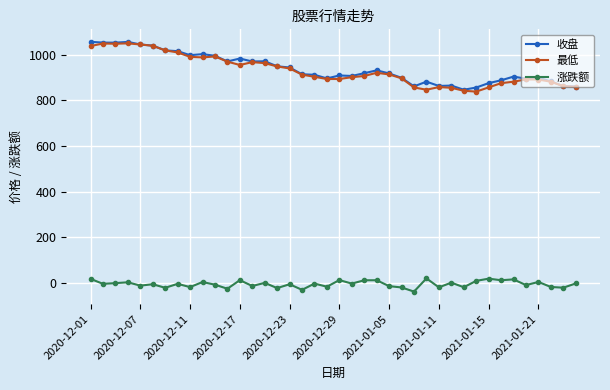

At how many categories does at least one series exceed 37?

40